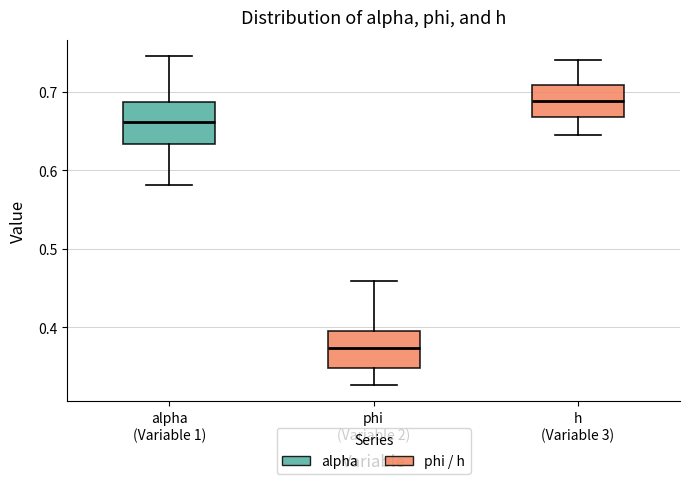

Which box's median line is the lowest?

phi (Variable 2)